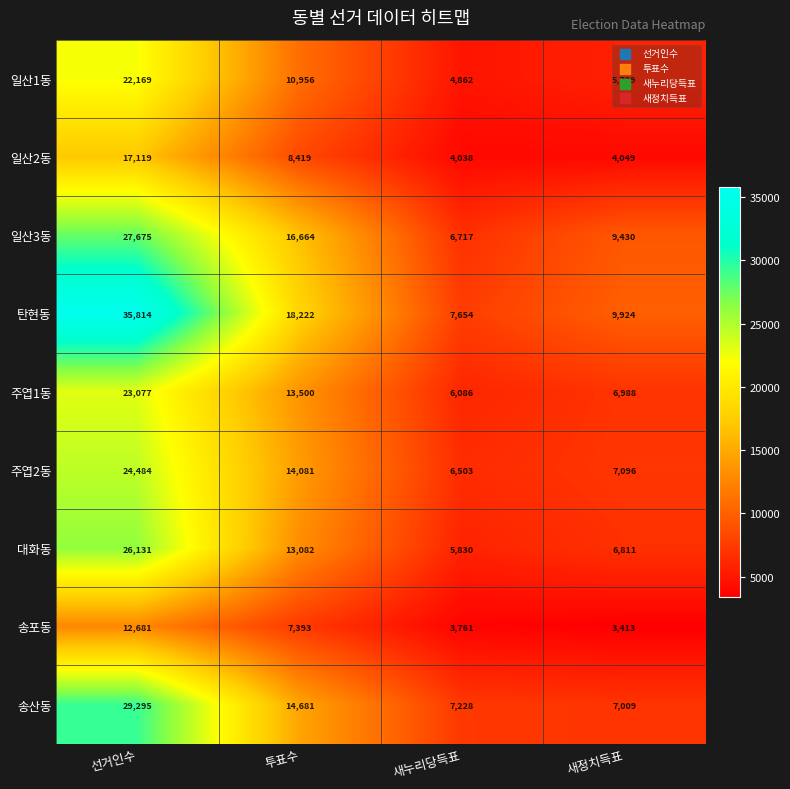

Which series has the widest spread of values?

탄현동